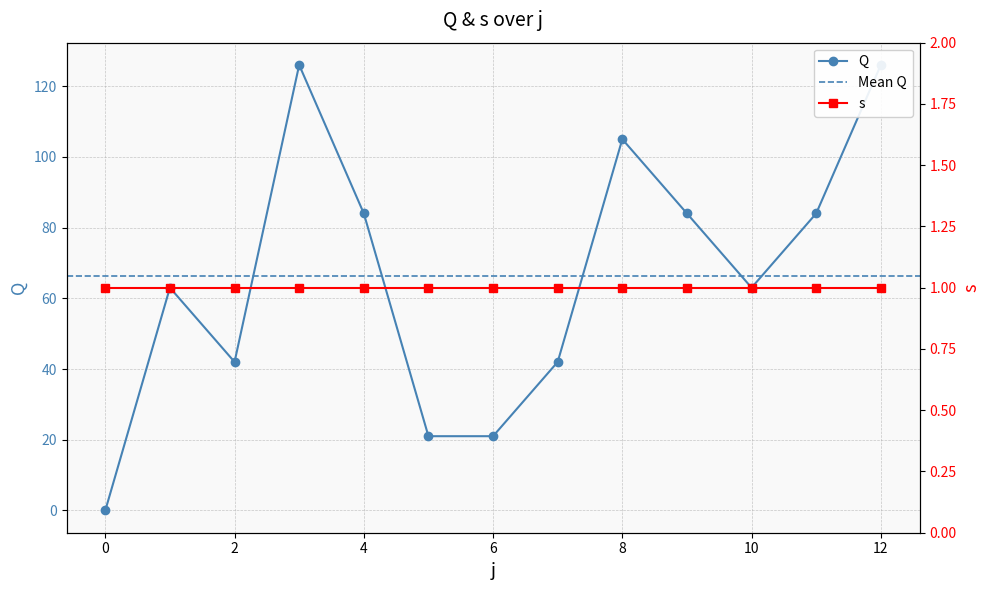

What is the change in value from 4 to 6?

-63